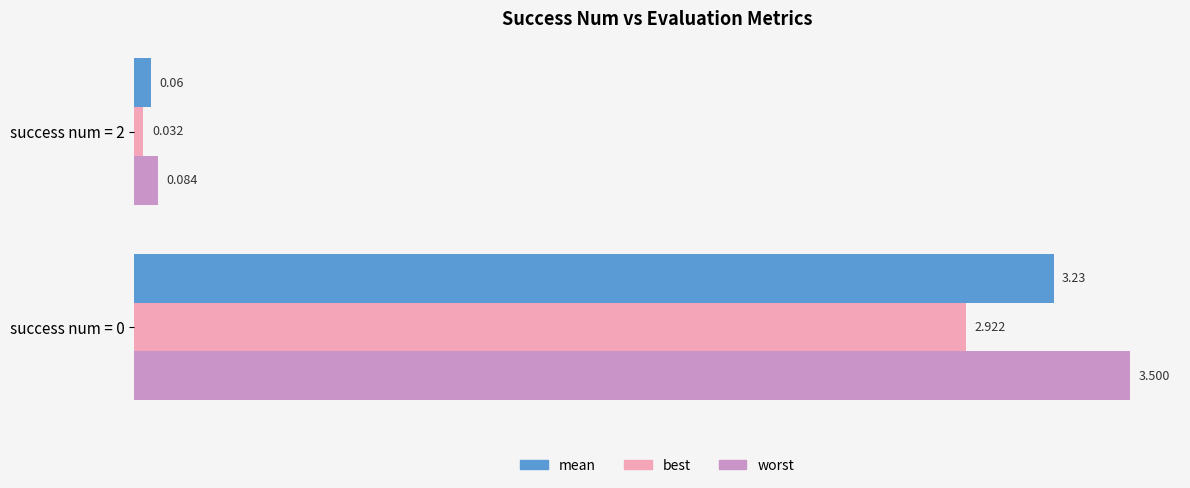

List the series in order of their peak value, lowest first.

best, mean, worst